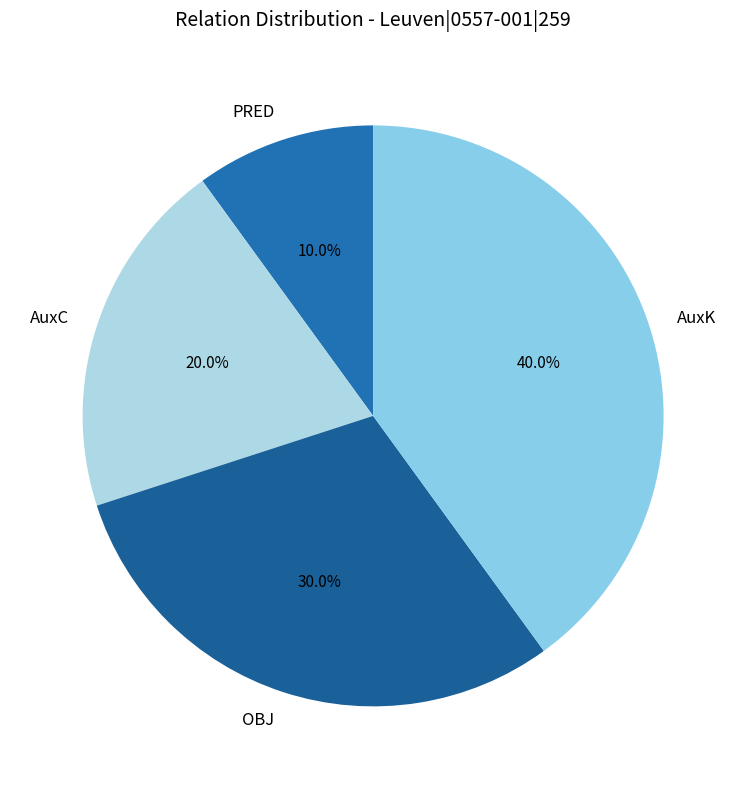

Is it true that OBJ is 37% of the pie?

False